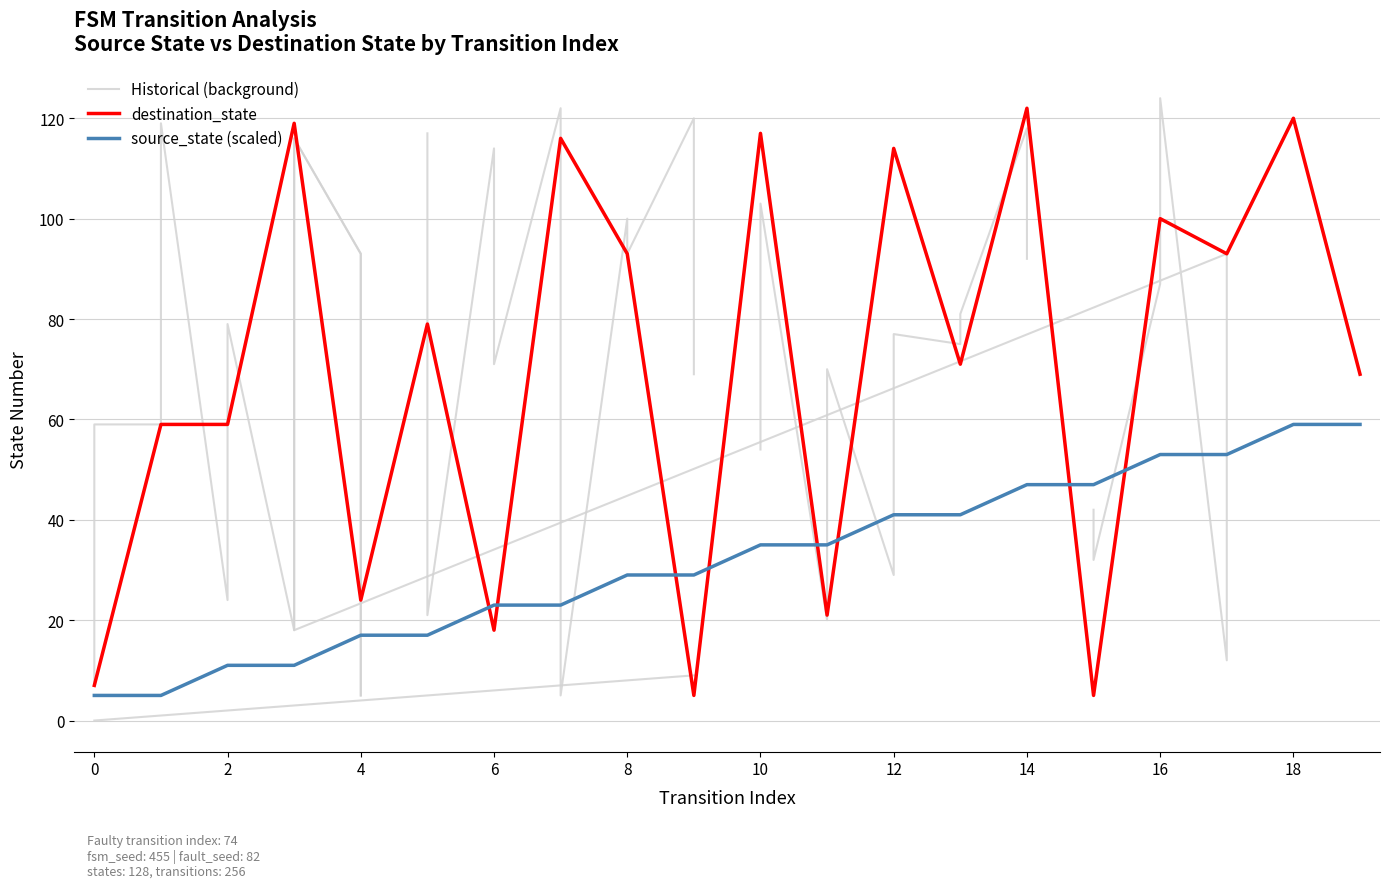

At which label does source_state first exceed 35?

12